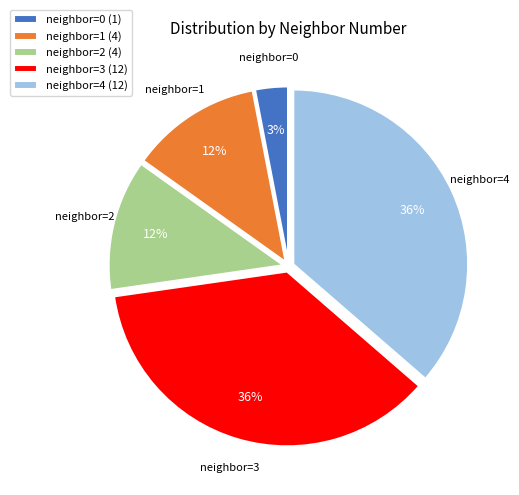

True or false: neighbor=1 (4) accounts for 27% of the total.

False